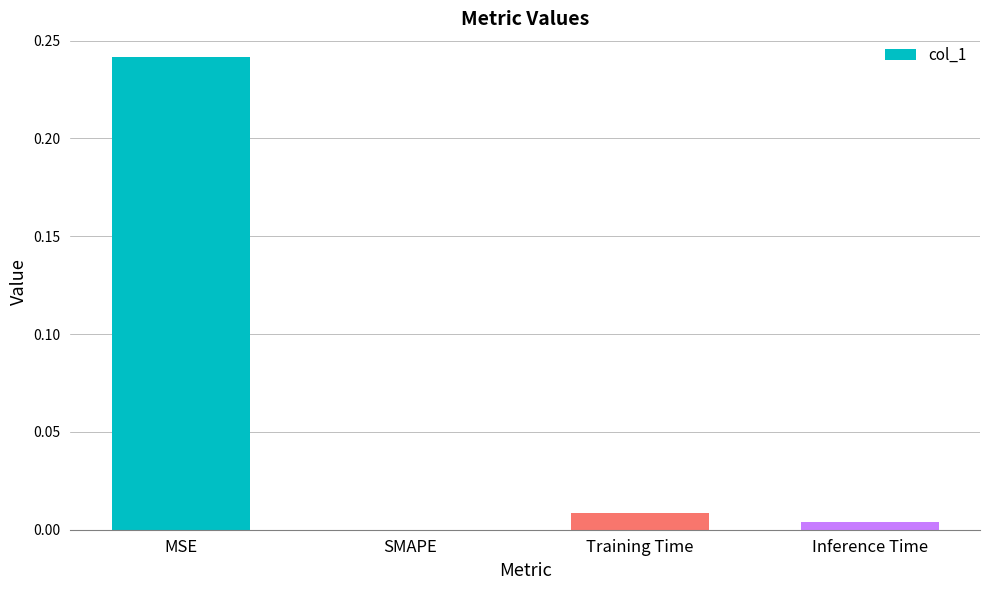

What is the change in value from MSE to Training Time?

-0.2